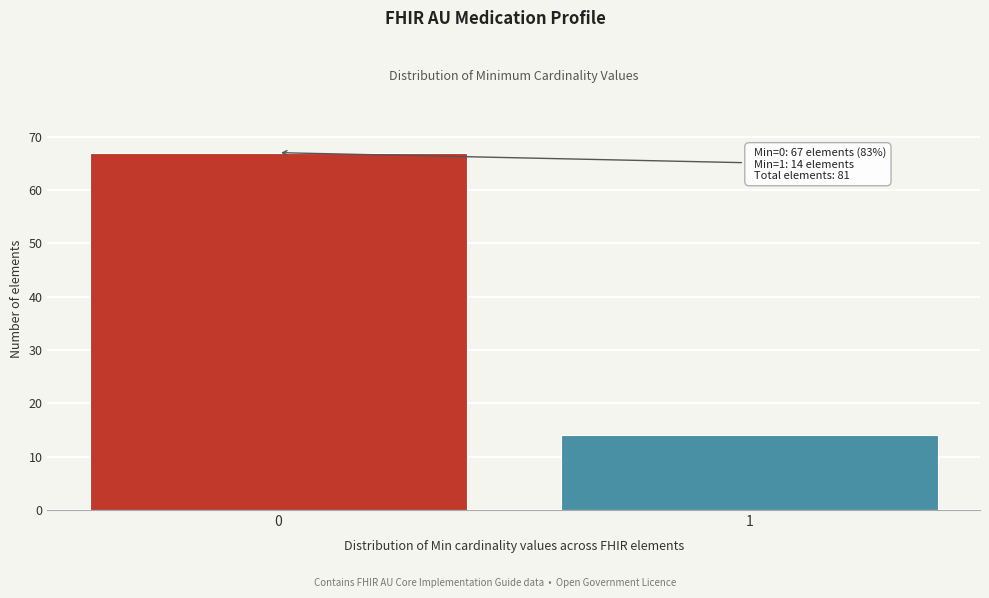

Reading right to left, what are all the values shown in this chart?

1=14	0=67